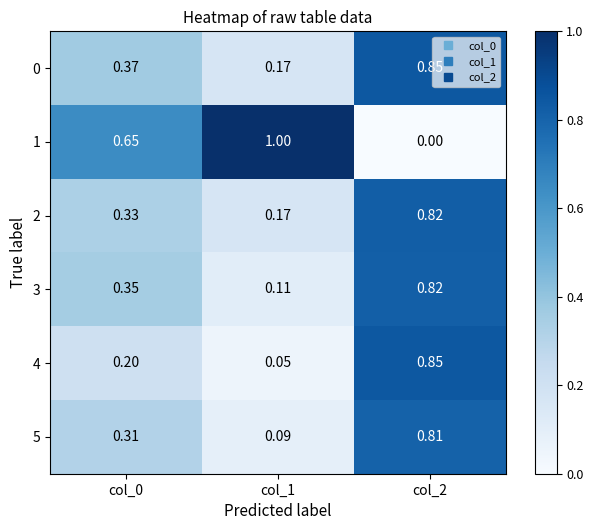

Is the value of 4 at col_1 greater than the value of 5 at col_1?

No